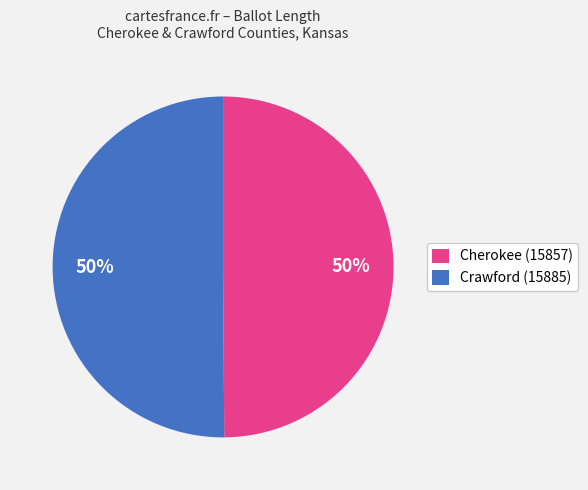

To the nearest percent, what portion does Crawford (15885) represent?

50%